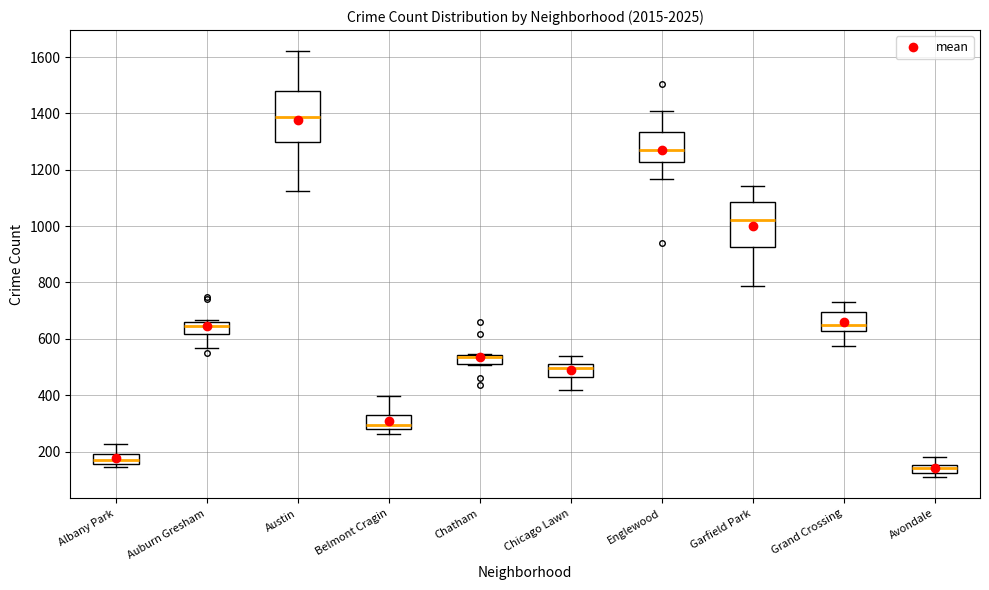

Which box is the tallest, from its lower edge to its upper edge?

Austin